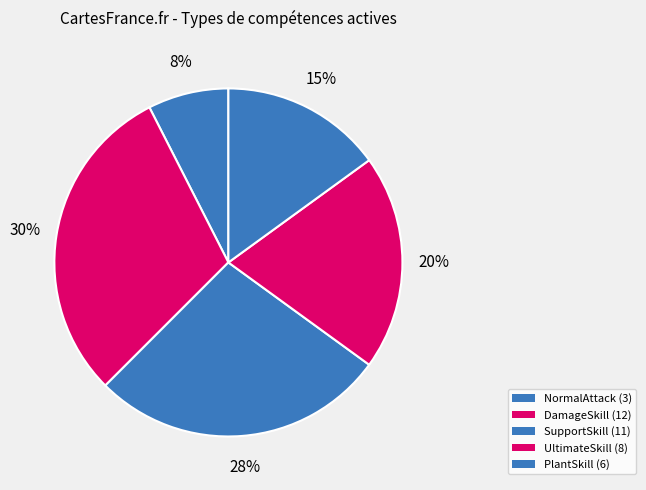

How many segments does this pie chart have?

5